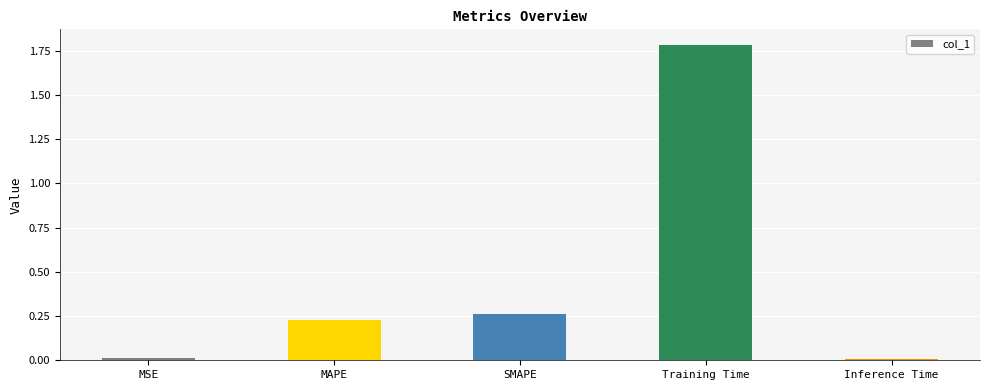

What is the ratio of the value at SMAPE to the value at Training Time?

0.1